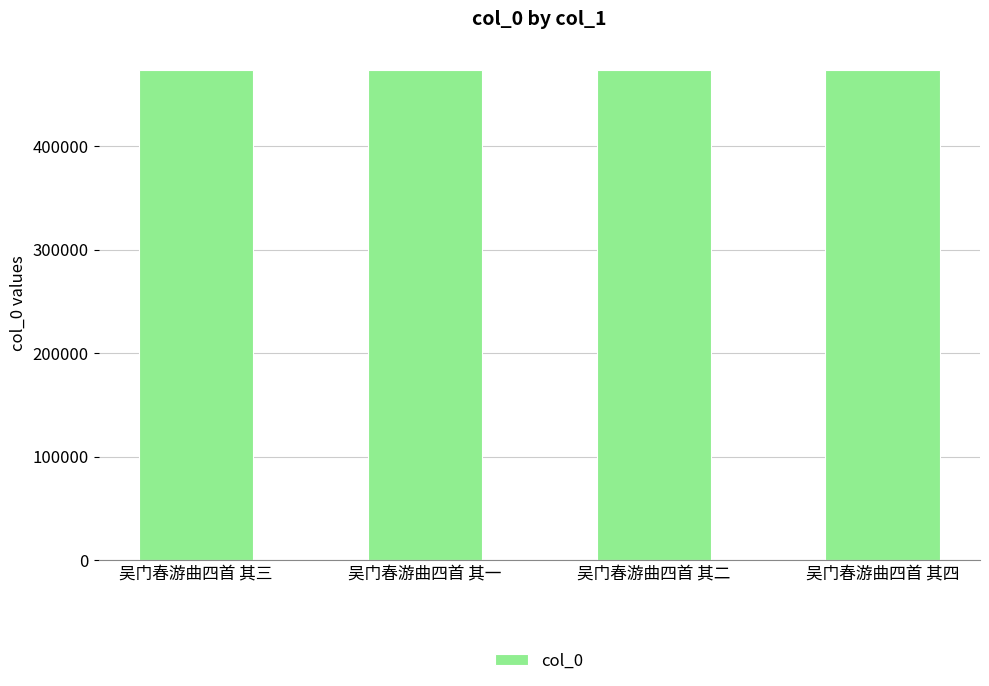

Is it true that the value at 吴门春游曲四首 其四 is 473562?

True